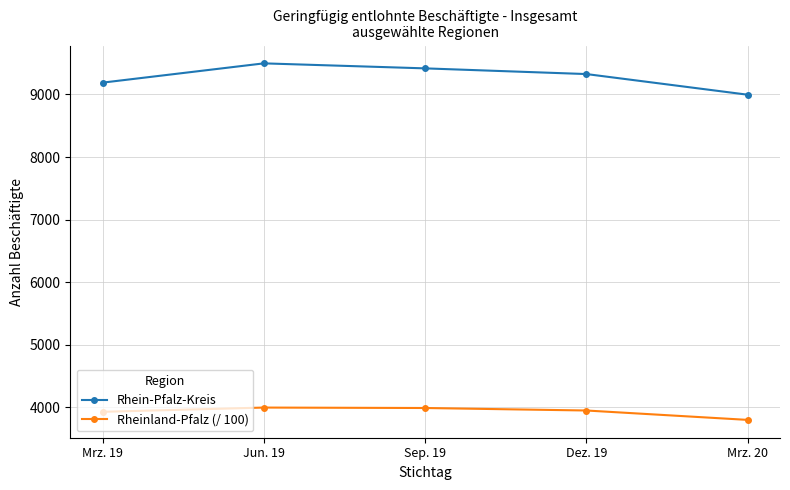

True or false: Rheinland-Pfalz (/ 100) and Rhein-Pfalz-Kreis intersect in this chart.

False